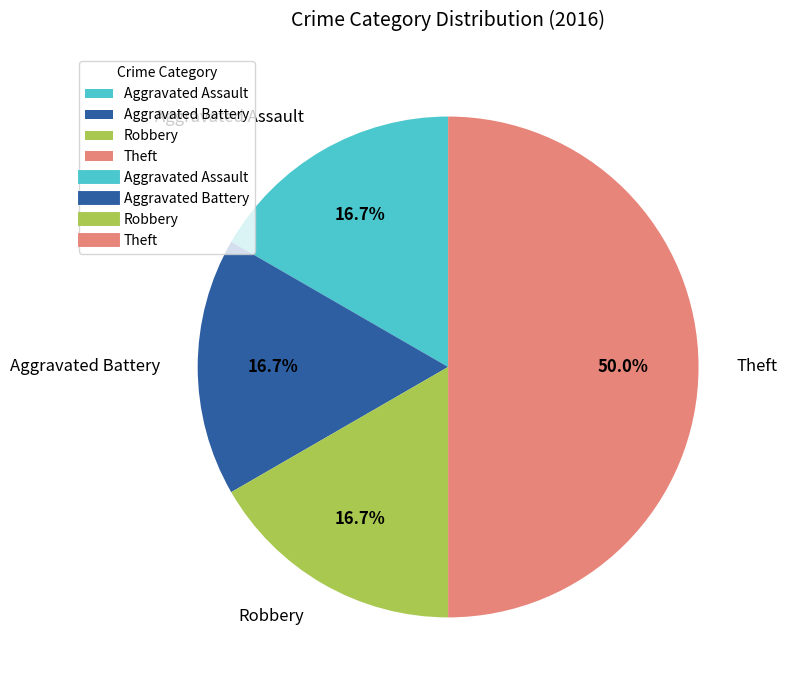

To the nearest percent, what is the difference between the largest and smallest slice percentages?

33%